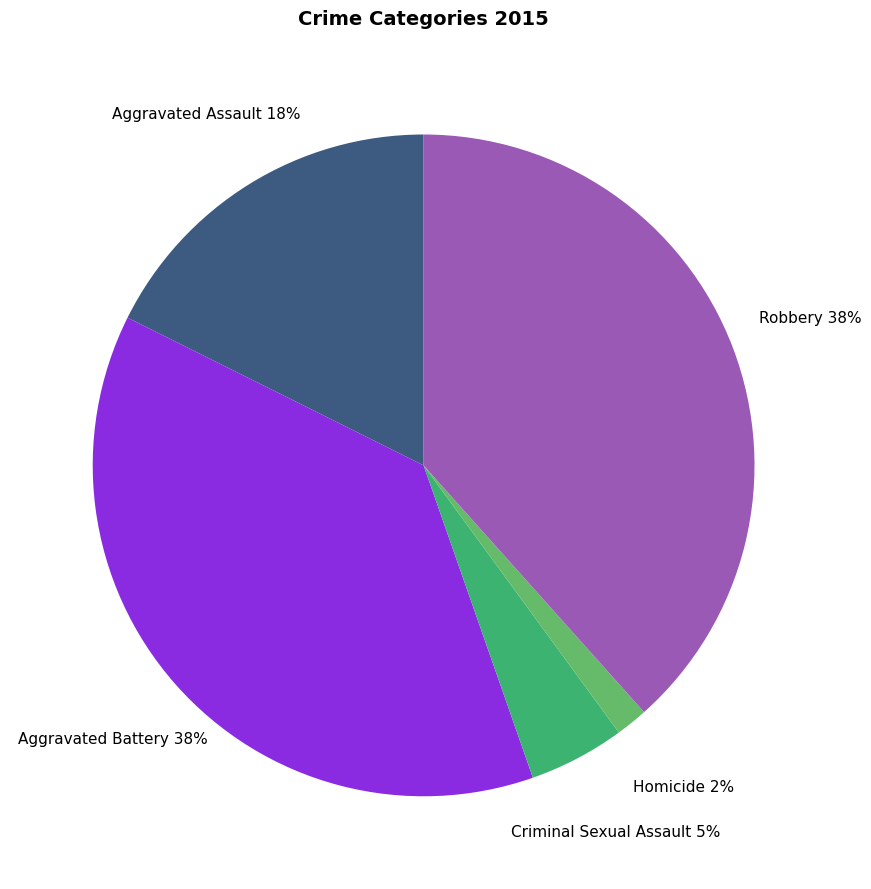

Does any single category account for the majority?

No